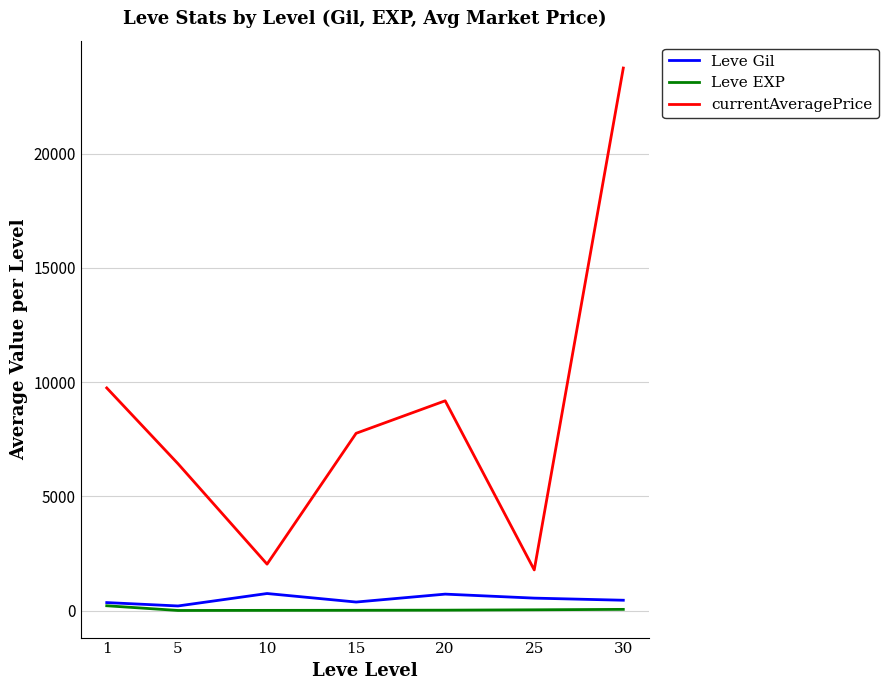

Does the chart have visible grid lines?

Yes